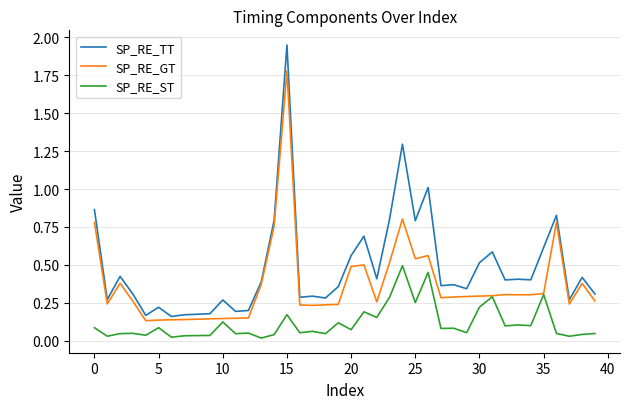

What is the highest value of the SP_RE_GT series?

1.8